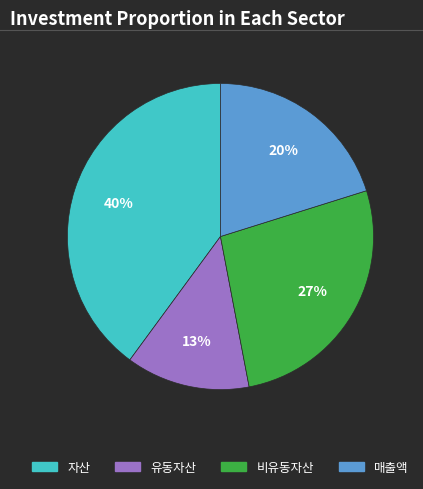

To the nearest percent, what is the difference between the largest and smallest slice percentages?

27%